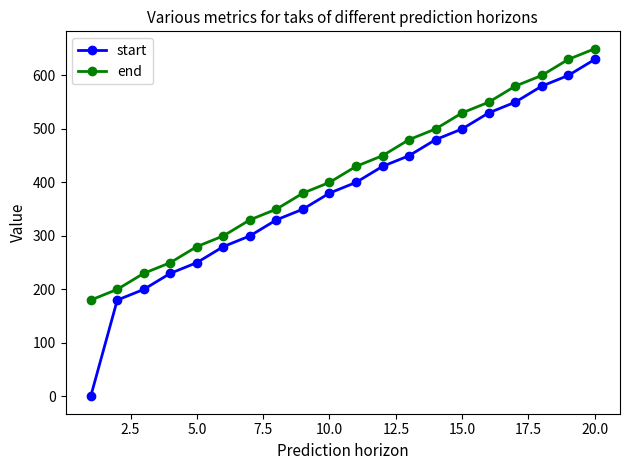

At how many categories does at least one series exceed 42?

20